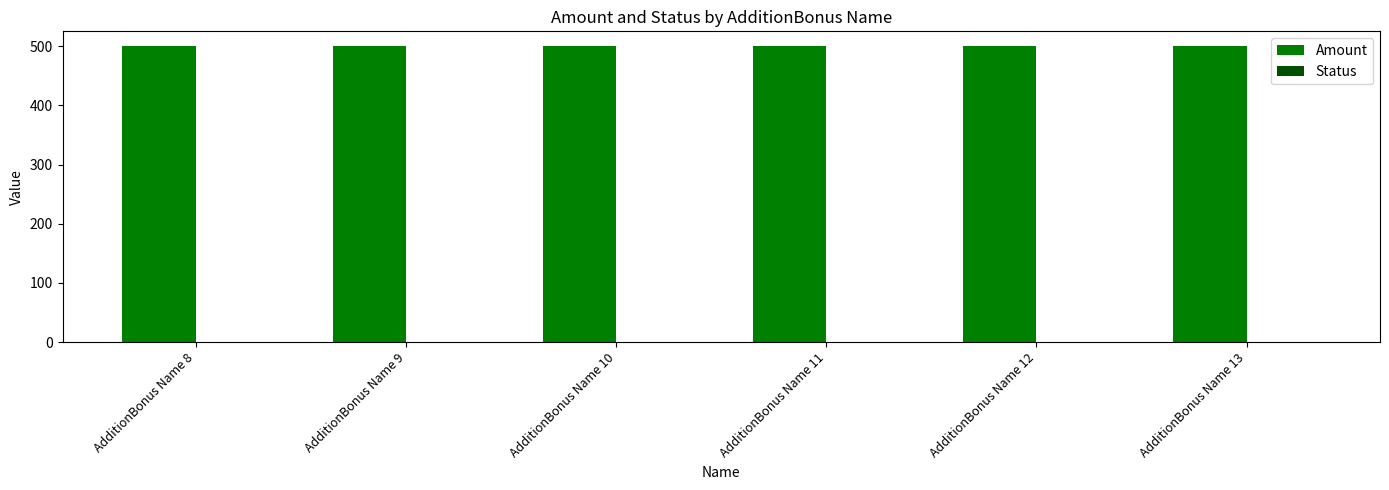

Where is Amount nearest to the value 500?

AdditionBonus Name 8